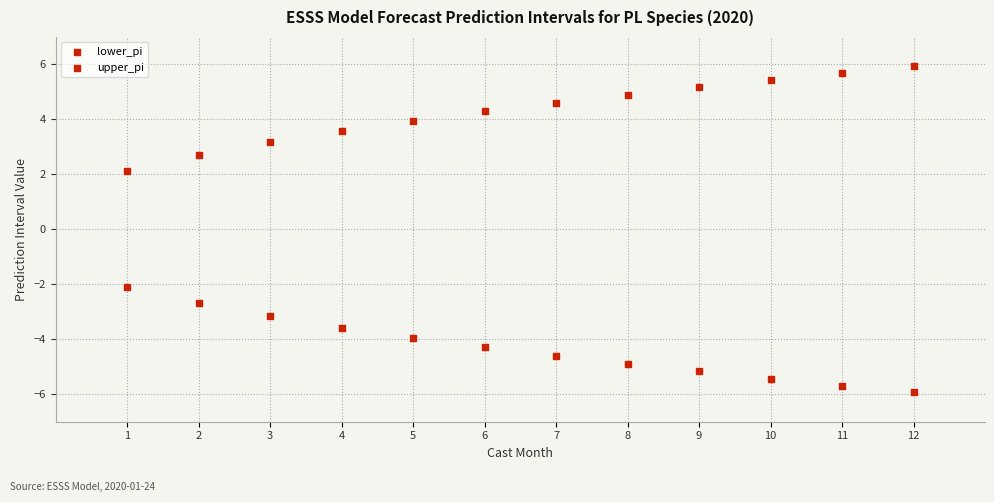

How many data points are displayed?

24